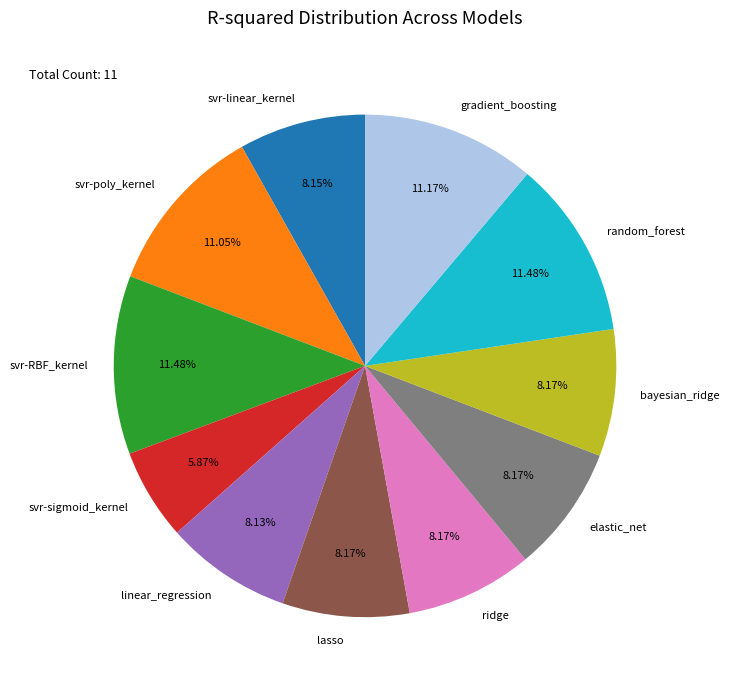

What percentage is the svr-sigmoid_kernel slice, to the nearest percent?

6%